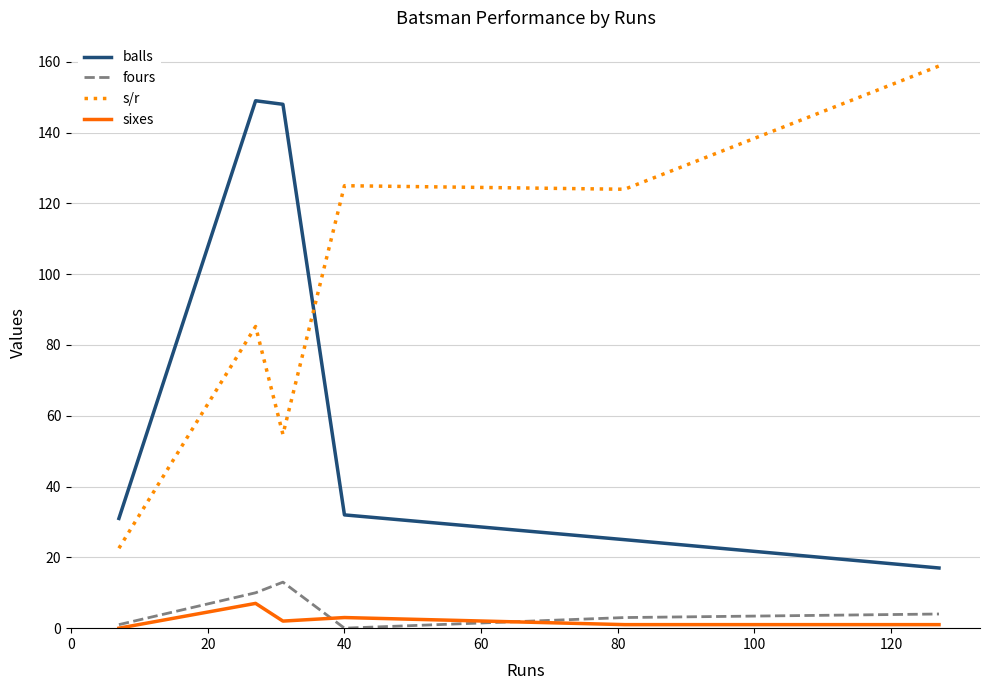

True or false: s/r and sixes cross at least once.

False